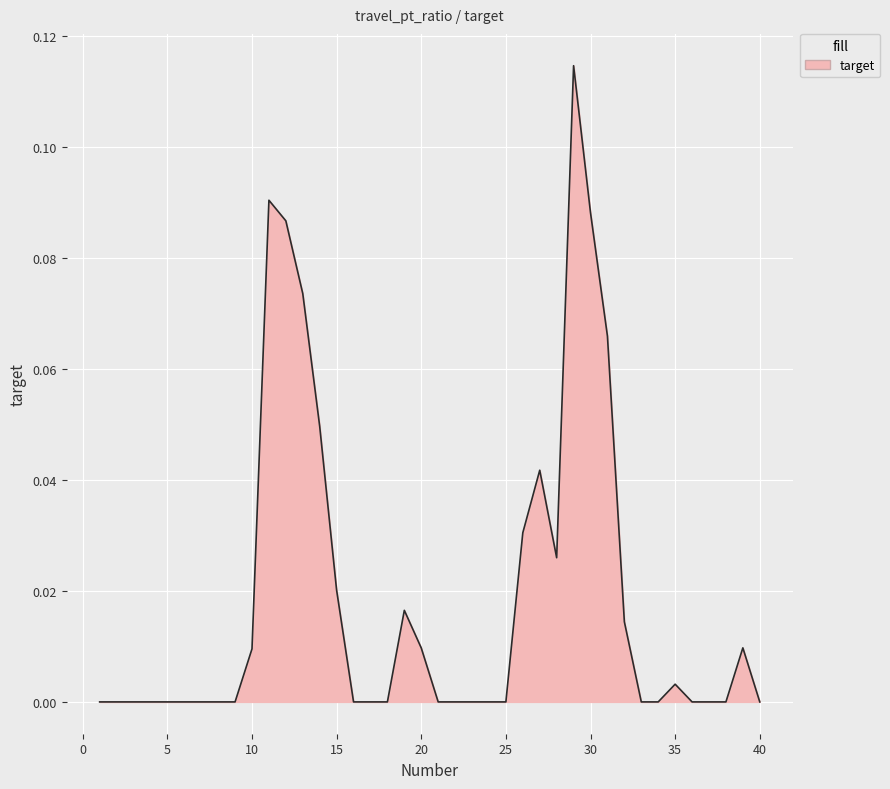

Does the chart display data point markers on the line(s)?

No